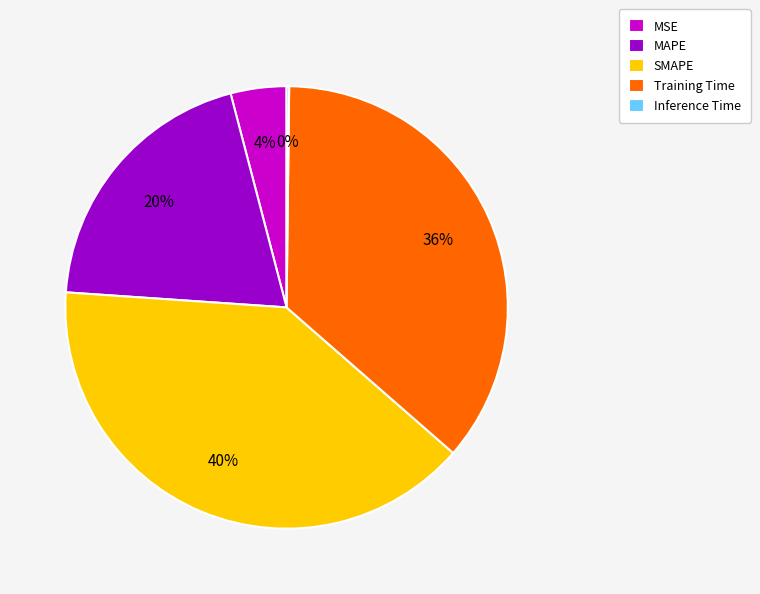

The SMAPE slice represents 40% of the pie. True or false?

True